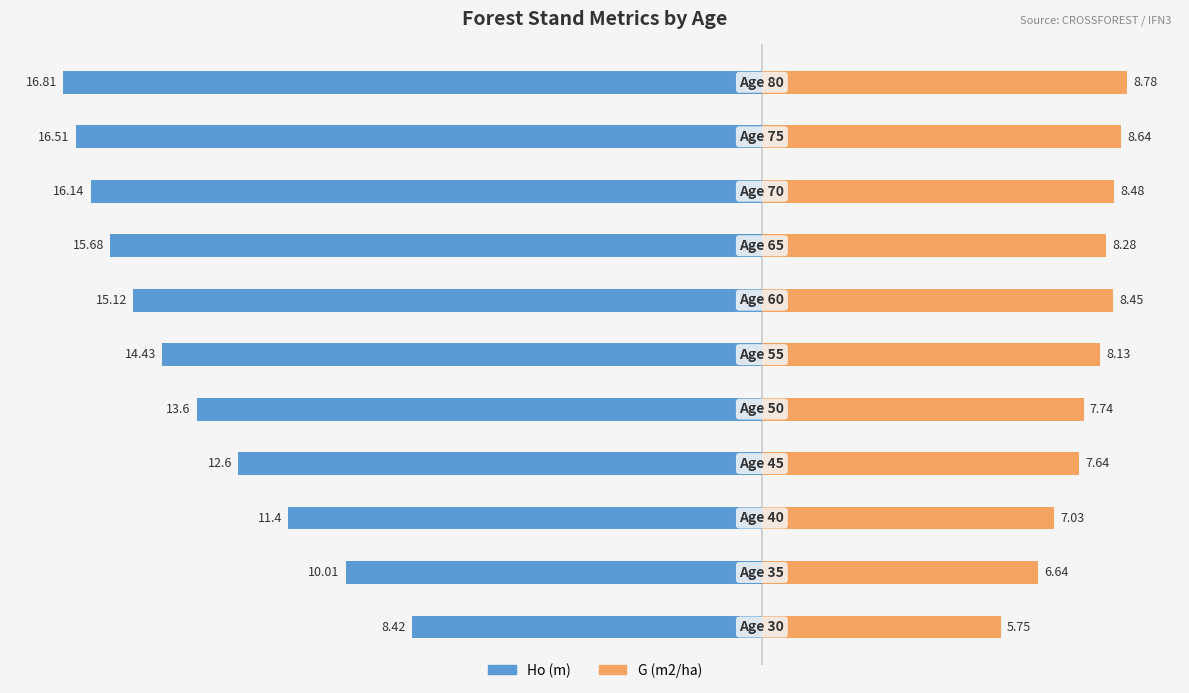

What are all the series names shown in the legend?

Ho (m), G (m2/ha)